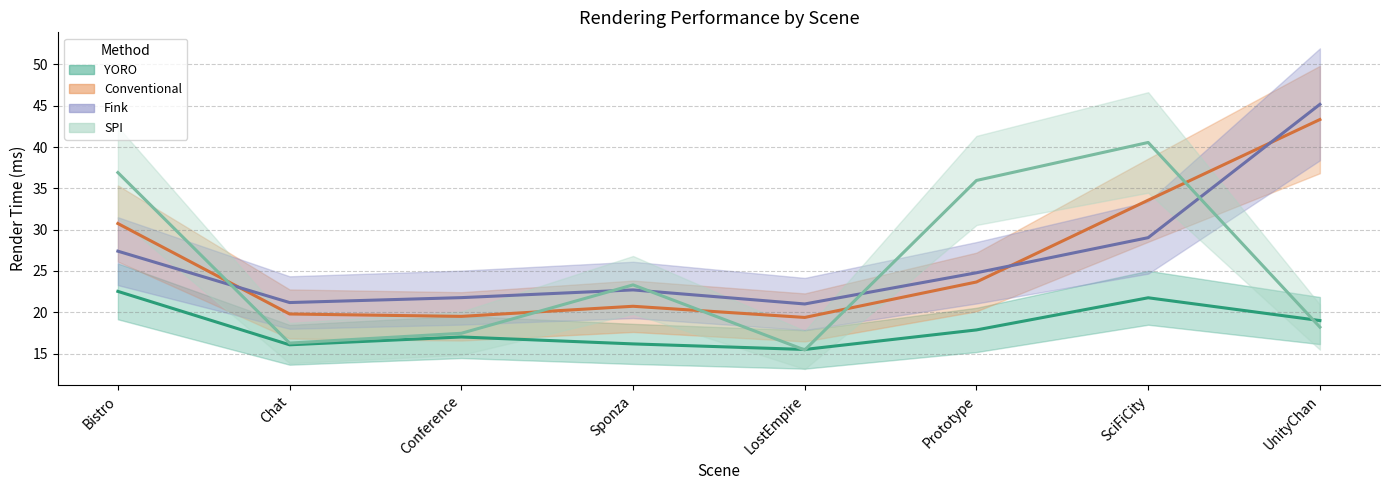

What is the approximate value of Fink line at UnityChan?

45.2